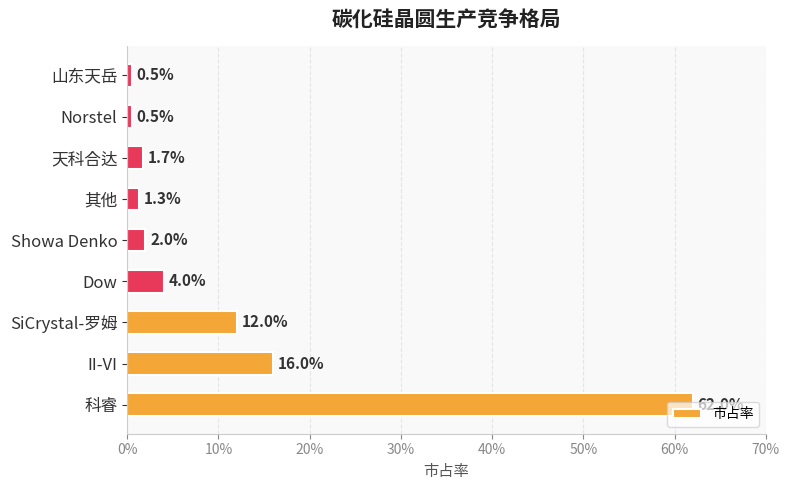

Does the chart contain any negative values?

No